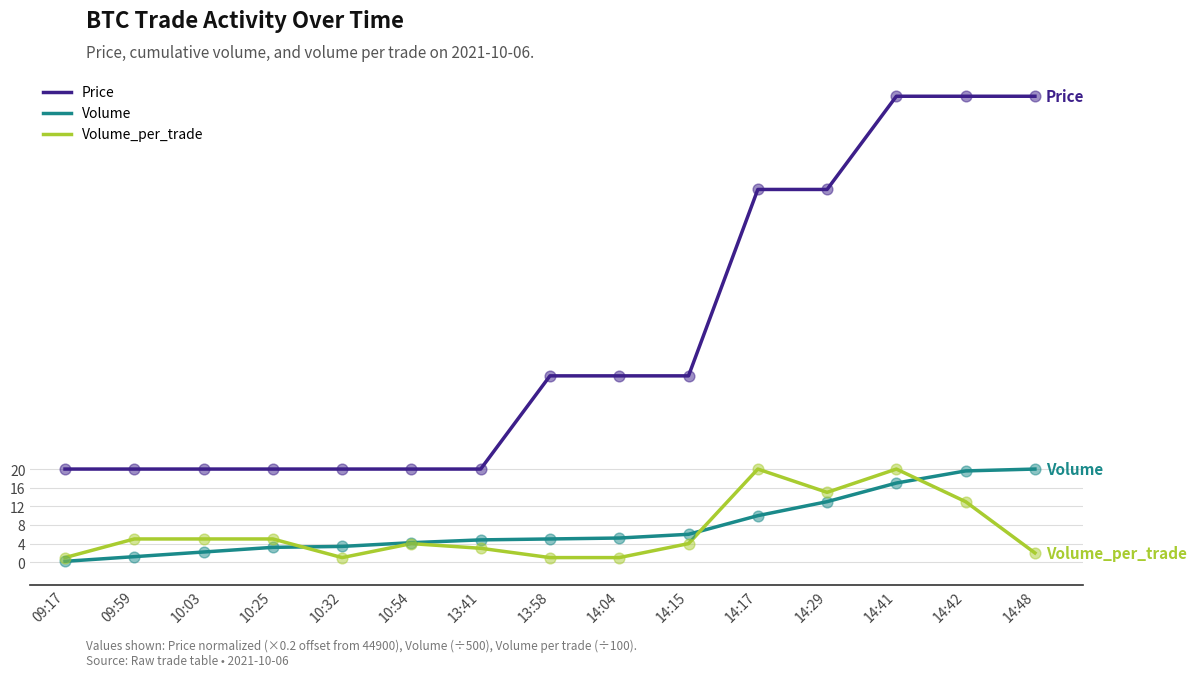

What are all the series names shown in the legend?

Price, Volume, Volume_per_trade